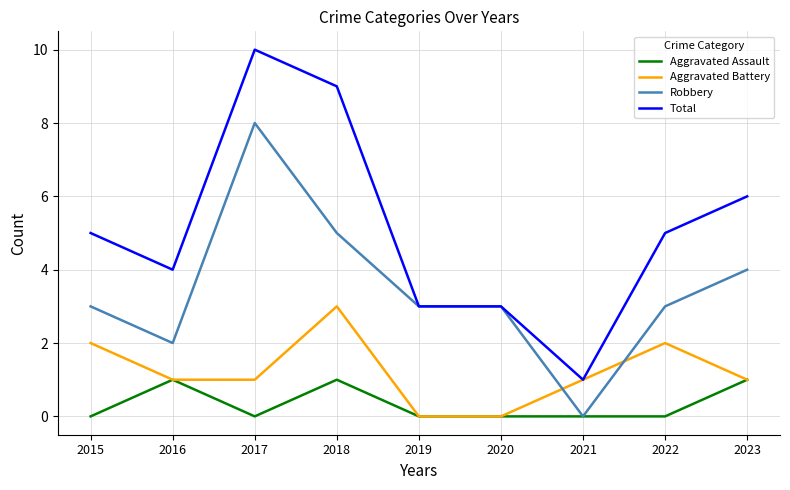

How many values in Robbery are above zero?

8